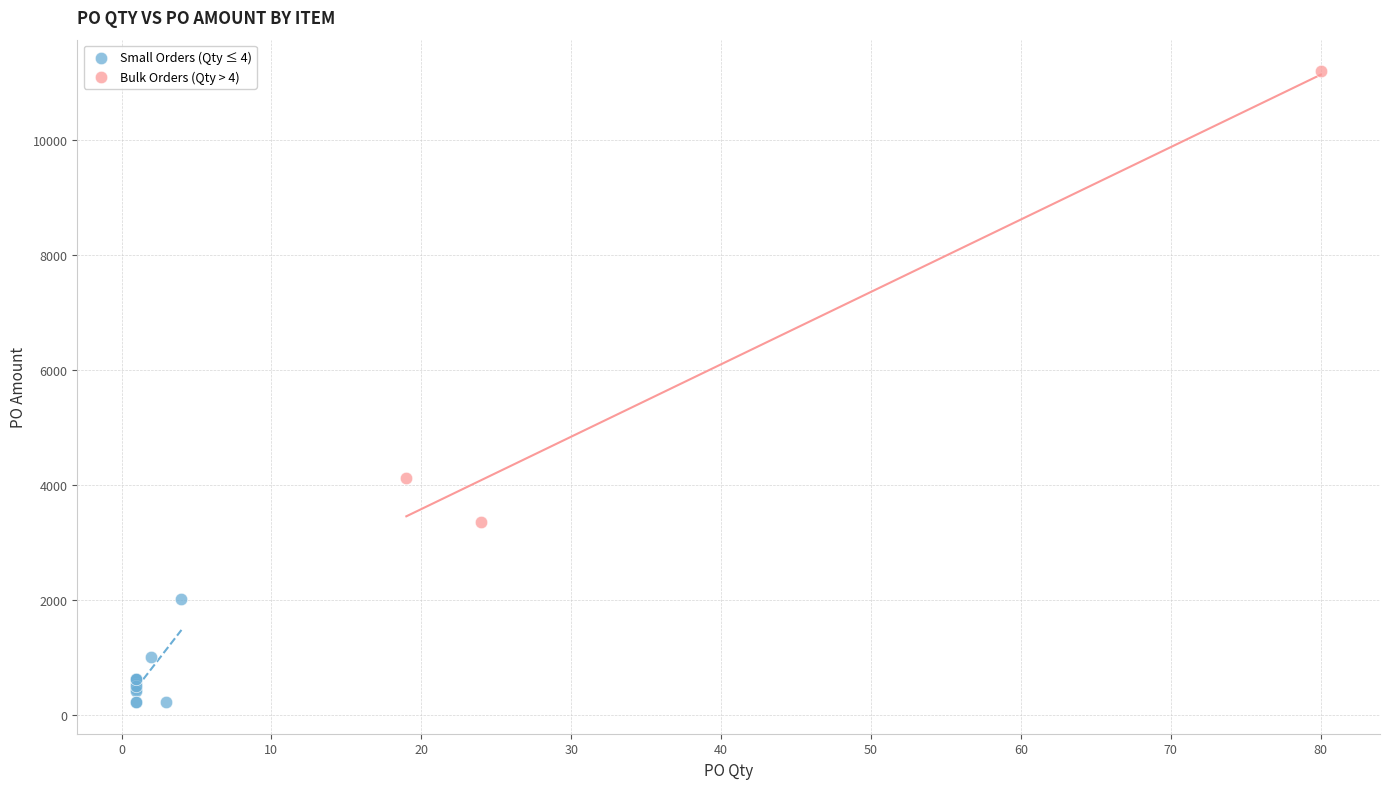

Which series contains the highest Y value?

Bulk Orders (Qty > 4)